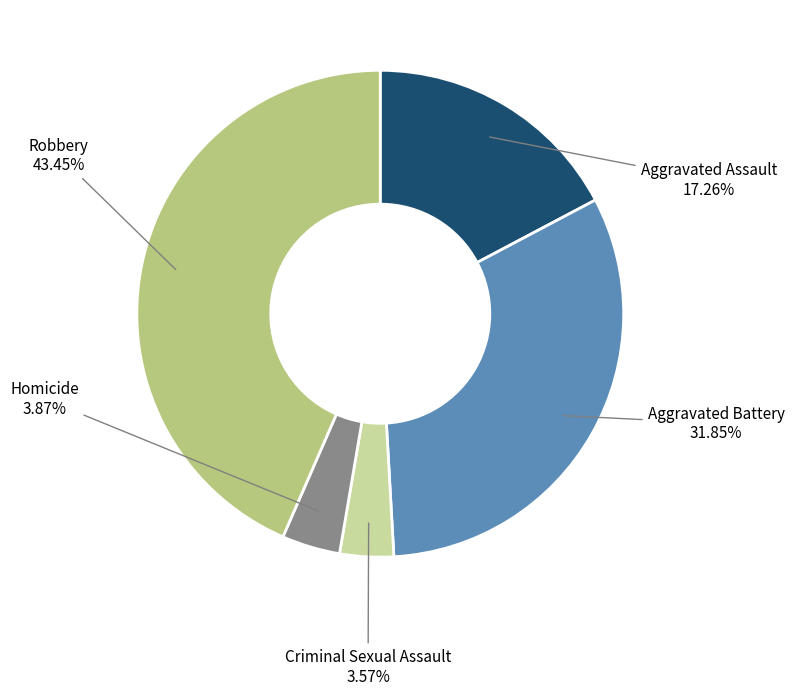

What is the ratio of the value at Homicide to the value at Aggravated Battery?

0.1